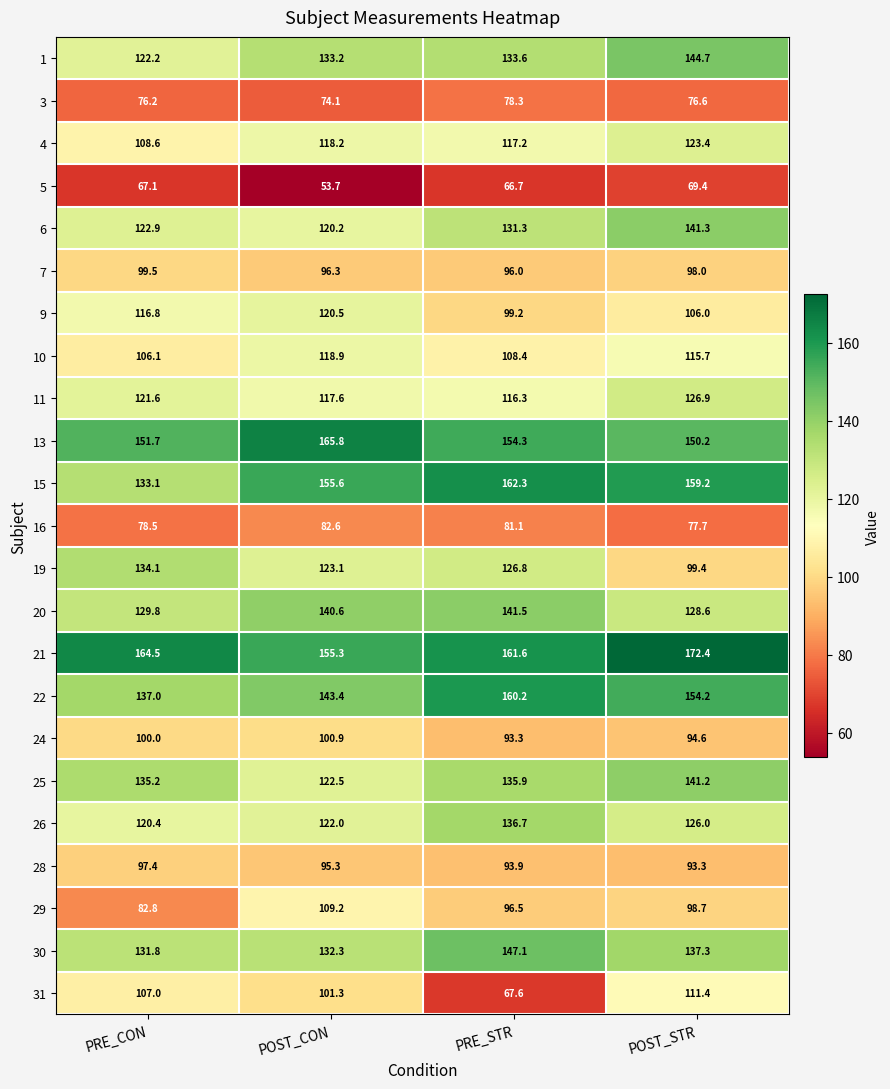

What is the difference between the 4 values at PRE_CON and POST_STR?

14.8